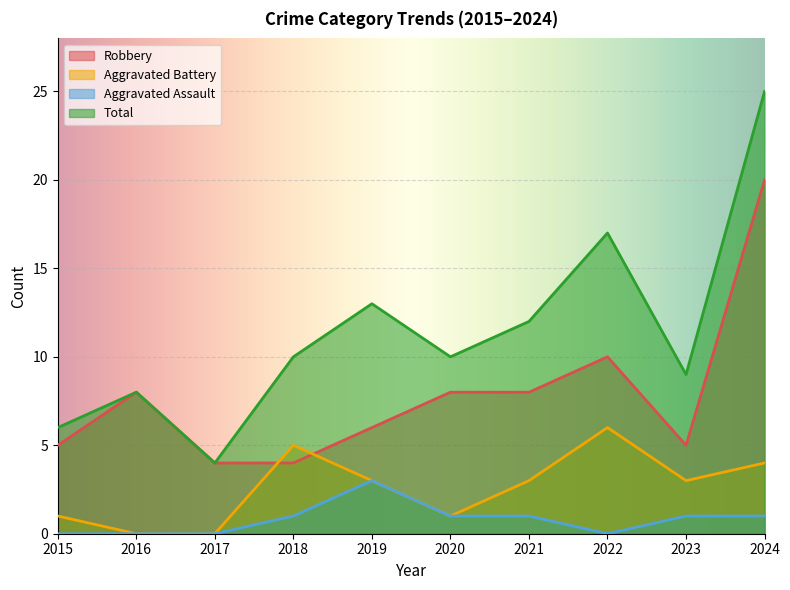

What is the sum of all Total values?

114